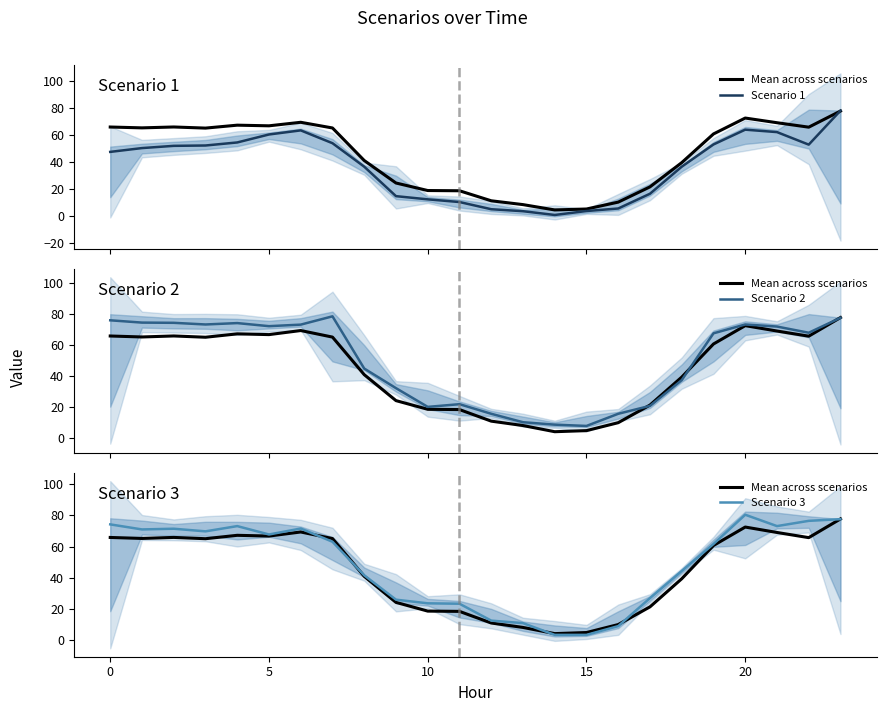

What is the total value across all series at 14?

17.2